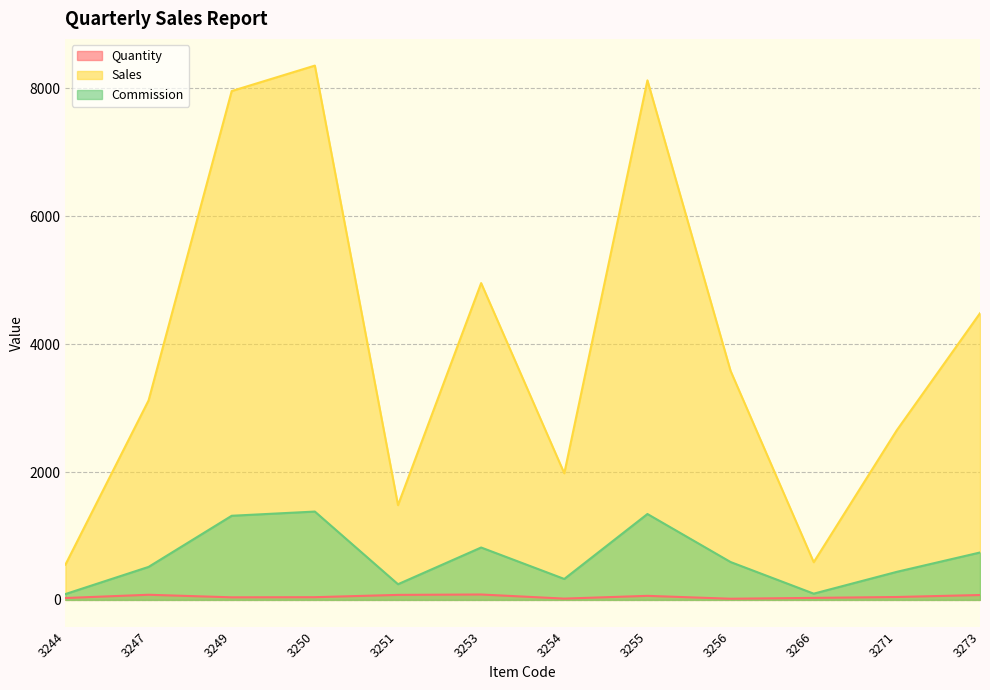

True or false: Quantity and Commission intersect in this chart.

False